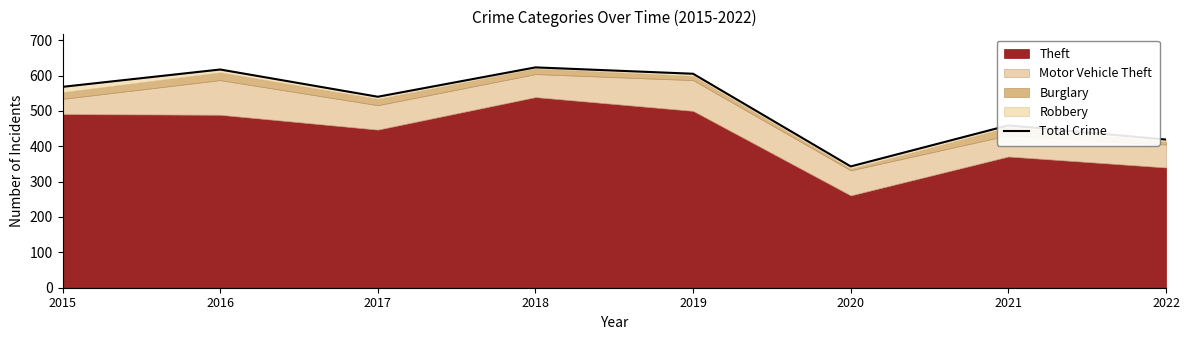

Approximately how many times larger is the value at 2016 compared to 2022?

1.5